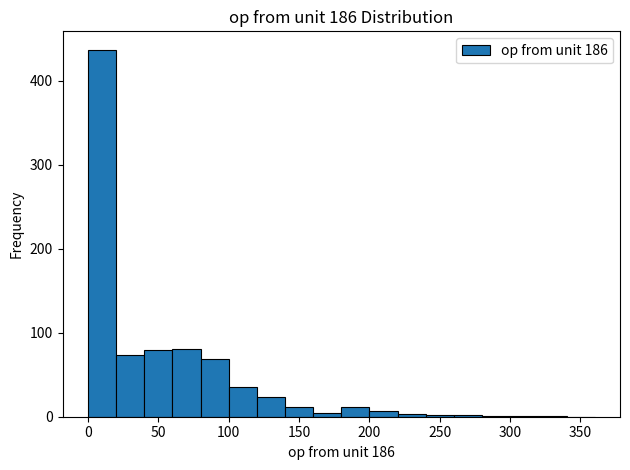

Over which range of the x-axis is the bar tallest?

0 to 20